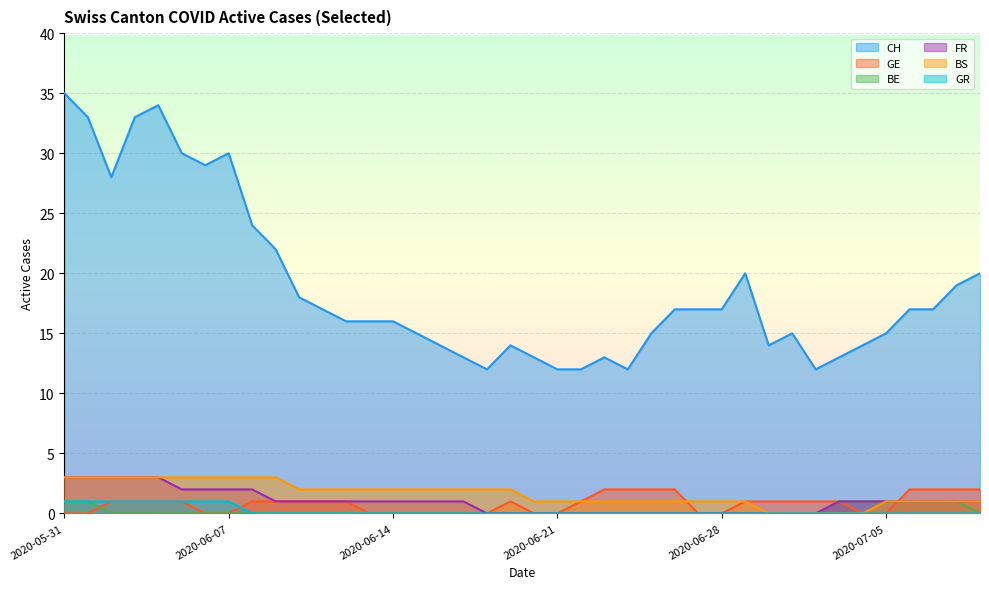

Where is the first local maximum for CH?

2020-06-04